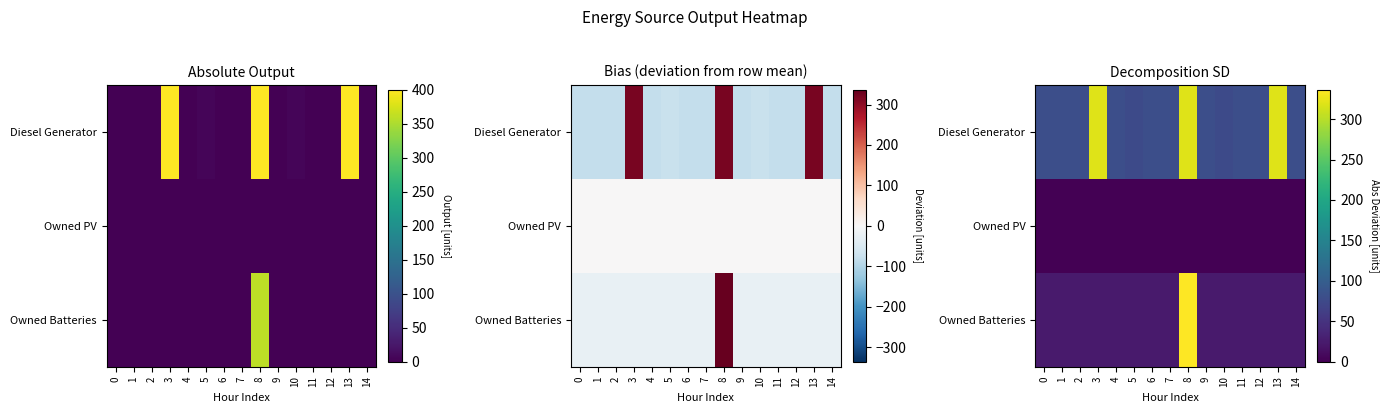

What is the sum of all Owned Batteries values?

672.0